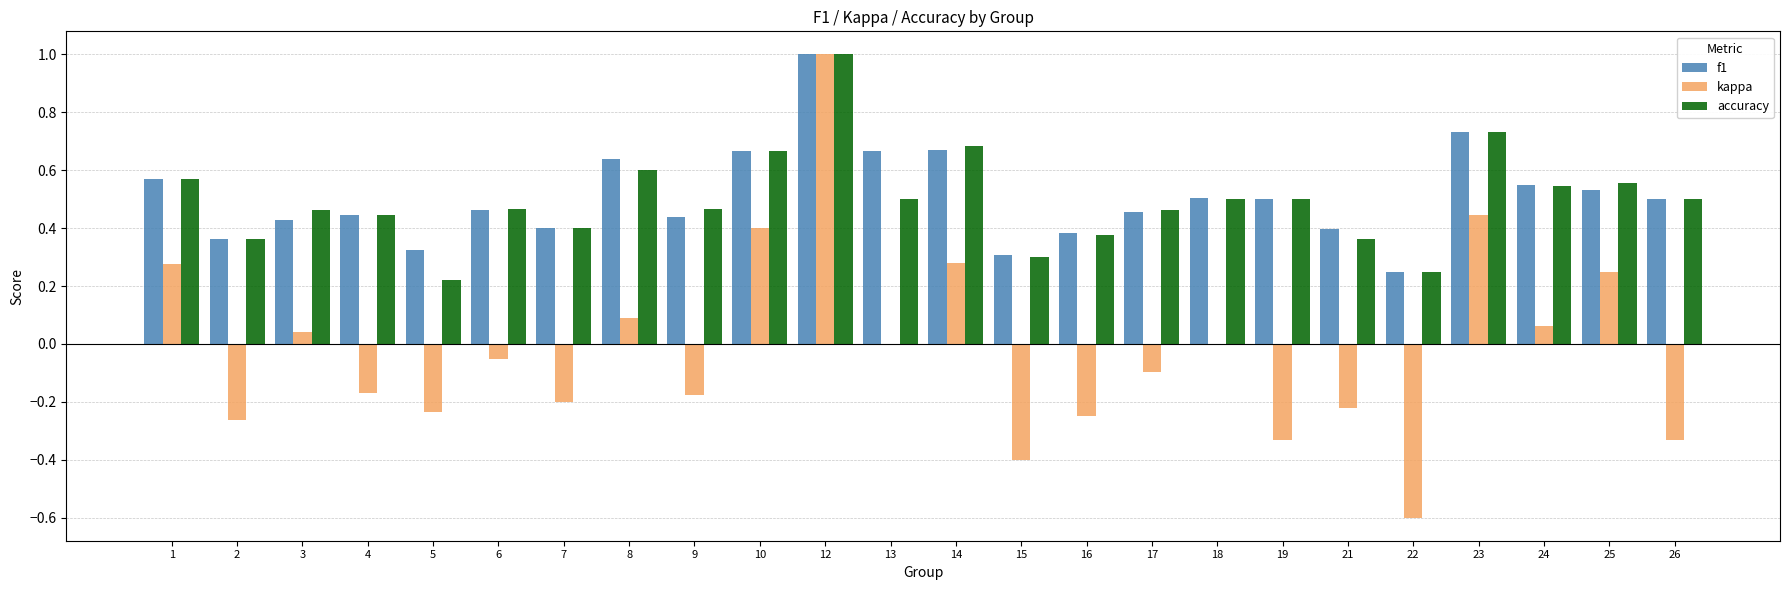

What is the sum of all f1 values?

12.2